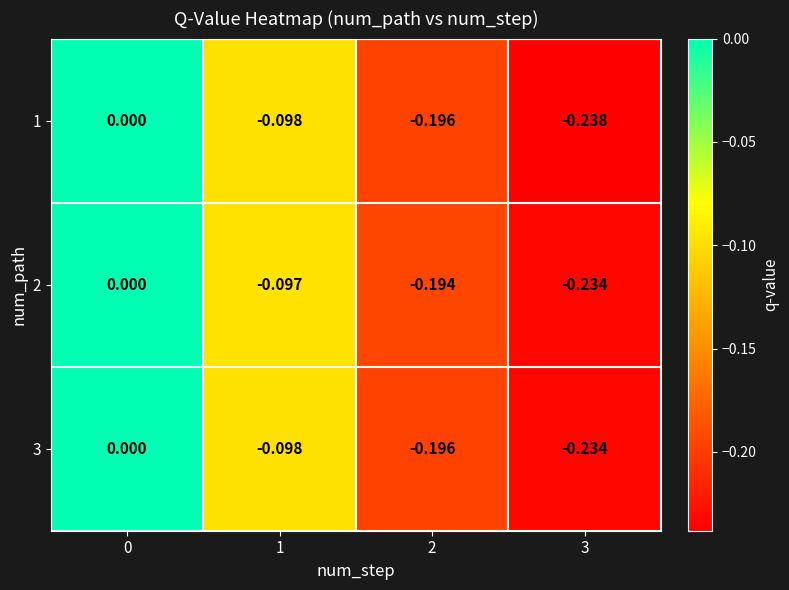

Is the value of 3 at 2 greater than the value of 1 at 1?

No